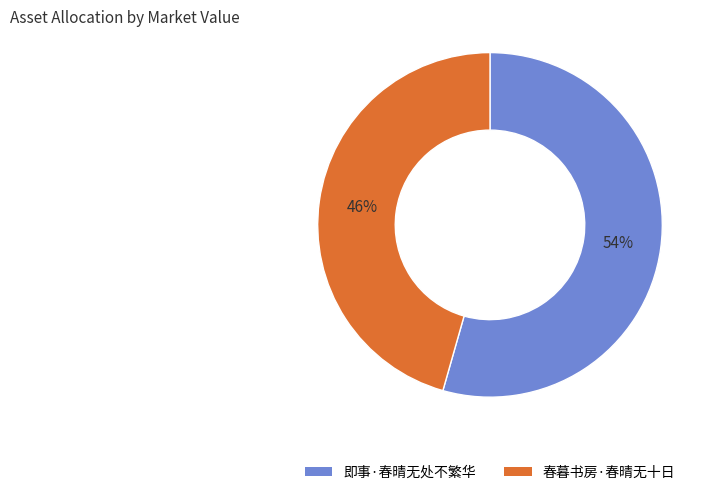

To the nearest percent, what portion does 即事·春晴无处不繁华 represent?

54%